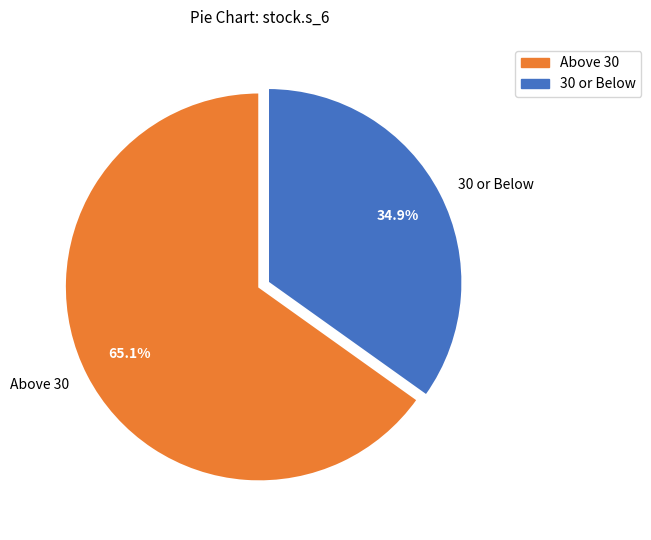

What portion of the pie excludes 30 or Below?

65.1%